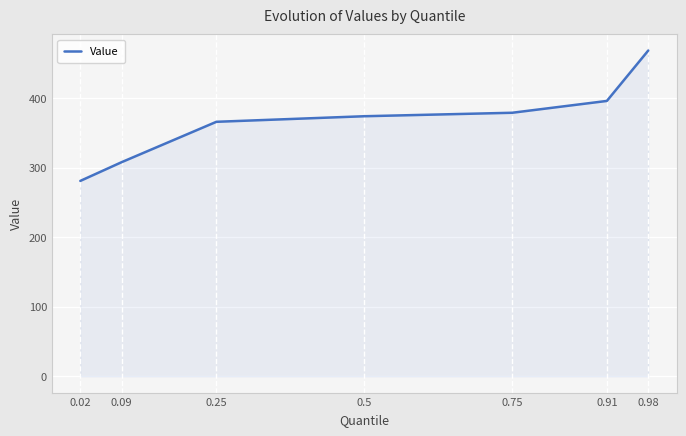

Reading right to left, extract all data points from this chart.

0.98=468.5	0.91=396.0	0.75=379.0	0.5=374.0	0.25=366.0	0.09=308.0	0.02=281.0